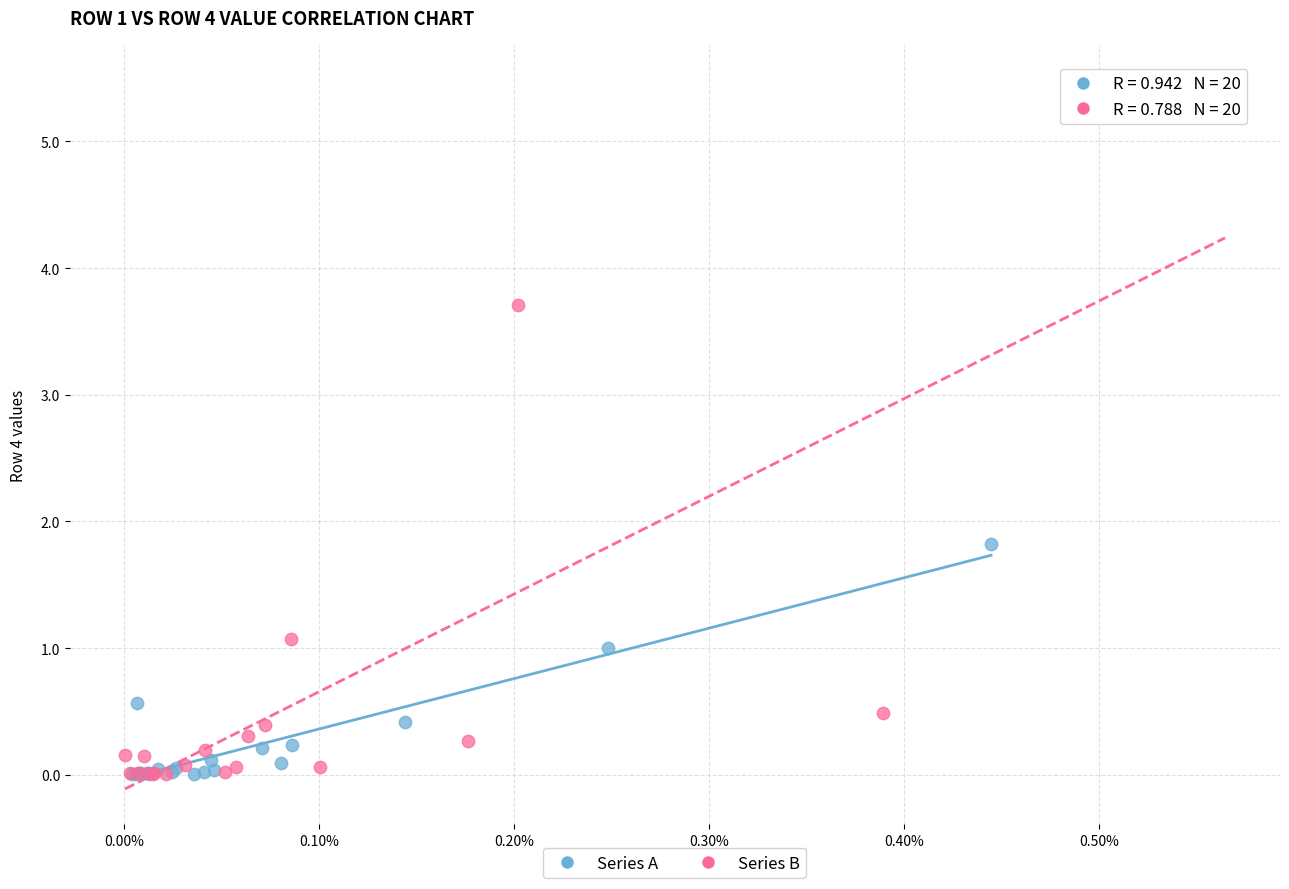

What are all the series names shown in the legend?

Series A, Series B